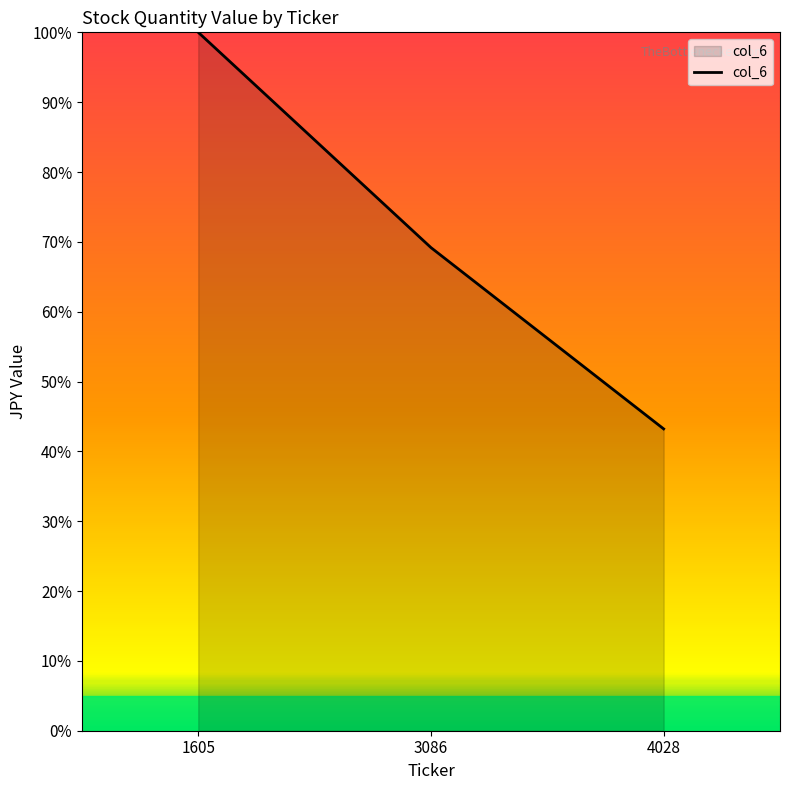

Reading left to right, what are all the values shown in this chart?

100.0	69.2	43.2